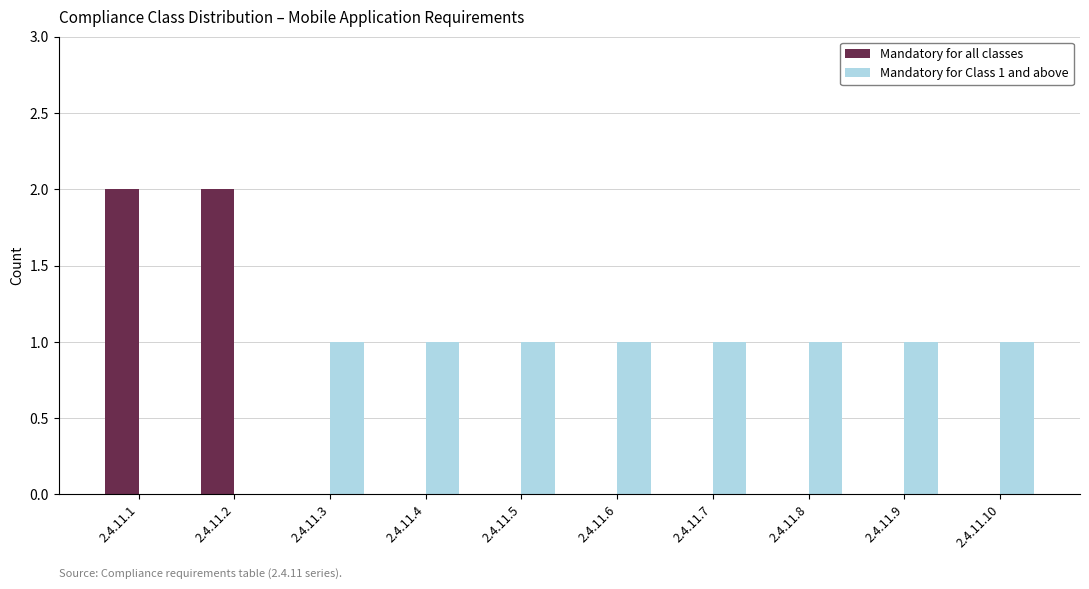

Is it true that Mandatory for all classes equals 2 at 2.4.11.1?

True